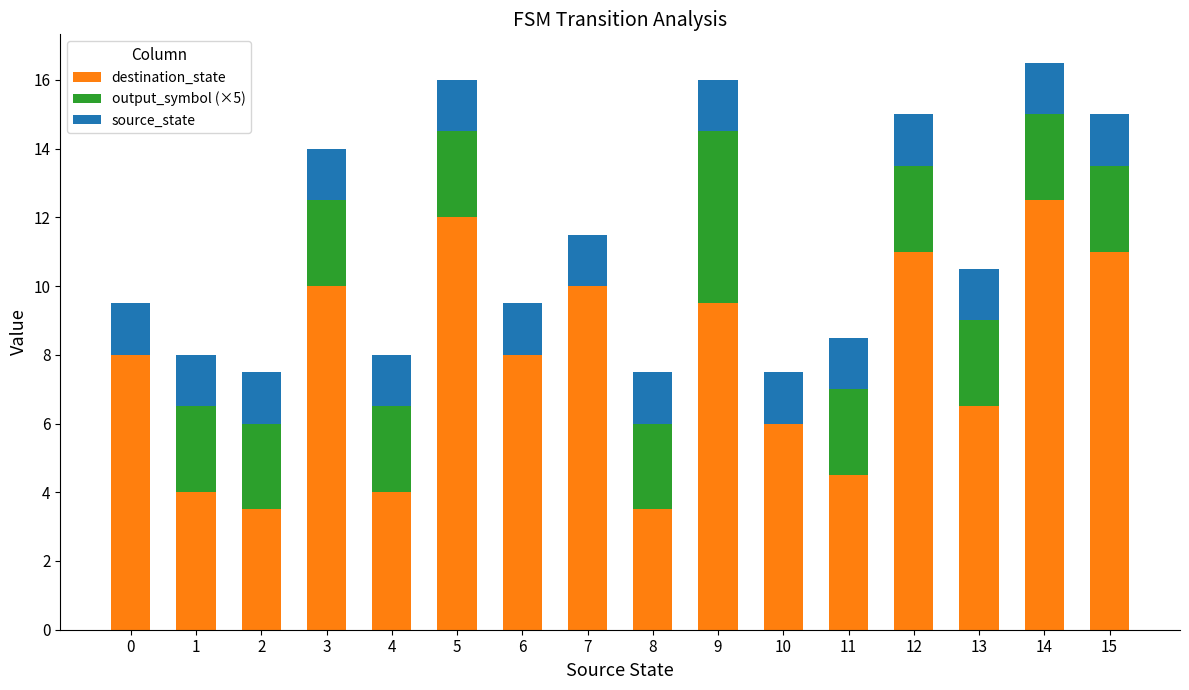

What is the sum of all destination_state values?

124.0